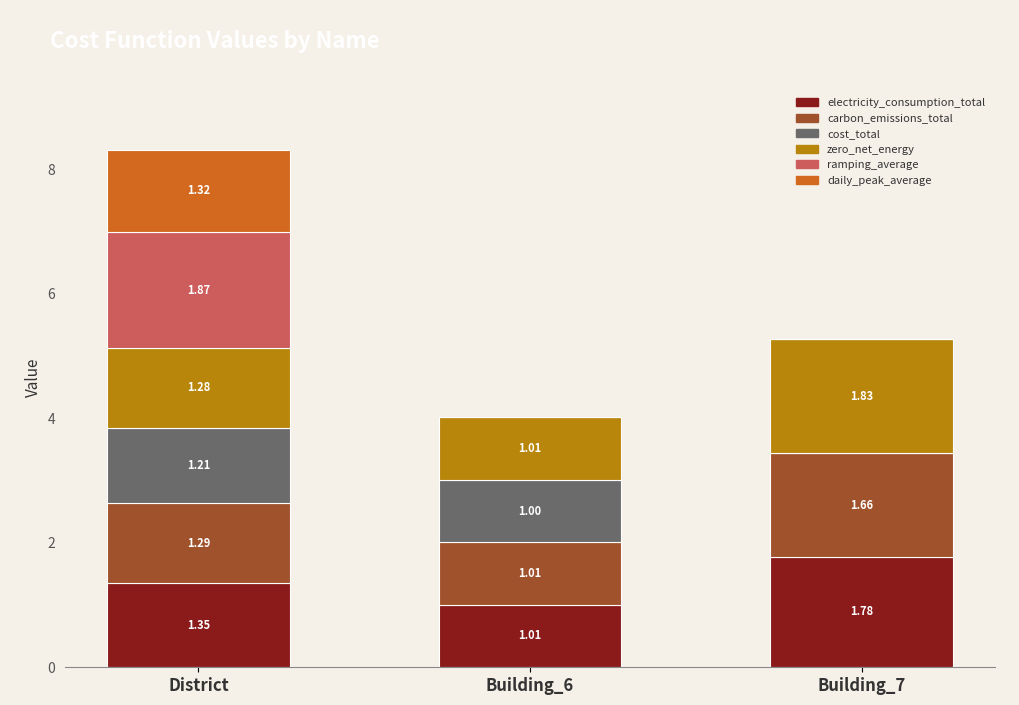

Are the bars grouped side by side (vs. stacked)?

No